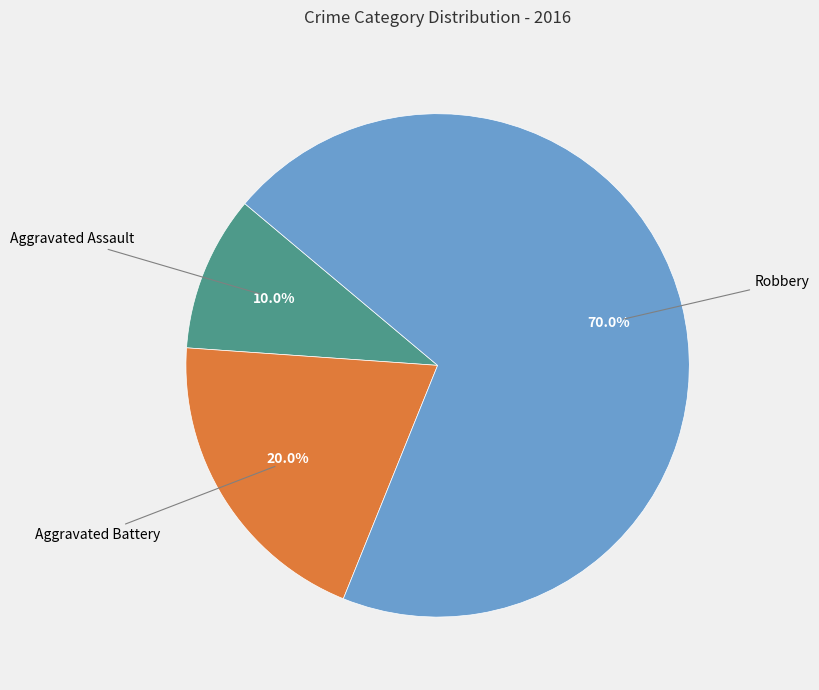

Is there a majority slice in this chart?

Yes